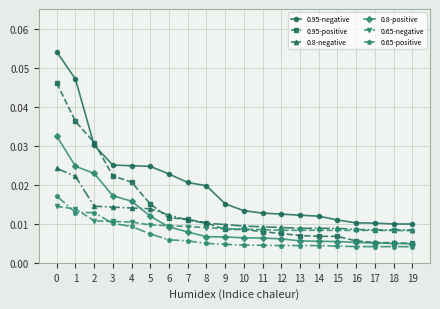

Which series has the widest spread of values?

0.95-negative